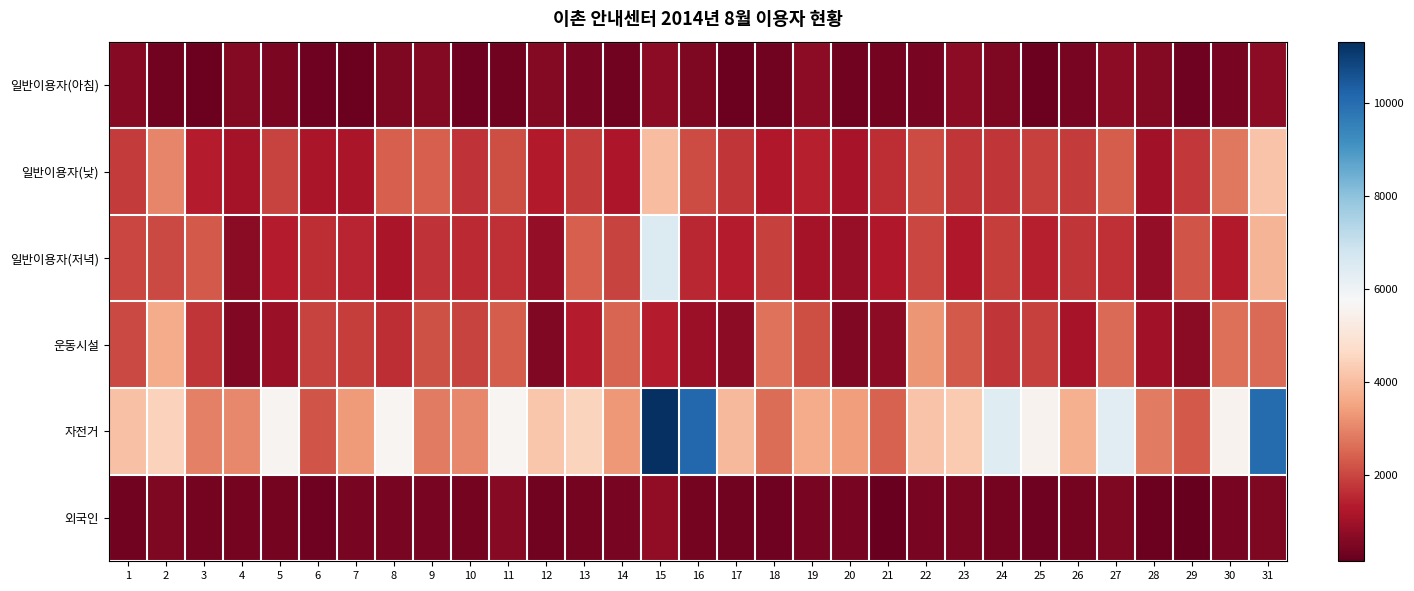

Reading left to right, list all the values displayed in this chart.

일반이용자(아침): 1=620	2=320	3=250	4=580	5=450	6=310	7=250	8=520	9=580	10=300	11=350	12=580	13=400	14=320	15=730	16=530	17=260	18=320	19=730	20=330	21=360	22=400	23=730	24=490	25=250	26=420	27=730	28=580	29=300	30=420	31=730
일반이용자(낮): 1=1840	2=2980	3=1320	4=1080	5=1970	6=1170	7=1180	8=2370	9=2370	10=1670	11=2120	12=1280	13=1840	14=1220	15=3990	16=2080	17=1710	18=1270	19=1400	20=1120	21=1580	22=2070	23=1750	24=1750	25=1890	26=1830	27=2350	28=1040	29=1790	30=2770	31=4150
일반이용자(저녁): 1=1990	2=2040	3=2320	4=700	5=1360	6=1620	7=1480	8=1180	9=1670	10=1570	11=1650	12=800	13=2390	14=1960	15=6500	16=1500	17=1340	18=1900	19=1085	20=850	21=1260	22=1990	23=1250	24=1850	25=1400	26=1750	27=1640	28=800	29=2200	30=1280	31=3810
운동시설: 1=2050	2=3640	3=1750	4=570	5=880	6=1930	7=1860	8=1610	9=2160	10=1930	11=2345	12=570	13=1360	14=2460	15=1340	16=950	17=710	18=2680	19=2110	20=570	21=730	22=3240	23=2310	24=1750	25=1890	26=1140	27=2570	28=1040	29=690	30=2650	31=2570
자전거: 1=4100	2=4430	3=2930	4=3030	5=5560	6=2210	7=3360	8=5630	9=2840	10=3050	11=5600	12=4190	13=4480	14=3320	15=11320	16=10130	17=3930	18=2620	19=3670	20=3390	21=2420	22=4130	23=4270	24=6390	25=5550	26=3720	27=6370	28=2820	29=2280	30=5530	31=10020
외국인: 1=336	2=505	3=380	4=356	5=366	6=270	7=408	8=400	9=442	10=395	11=660	12=346	13=384	14=417	15=790	16=394	17=324	18=300	19=425	20=416	21=212	22=403	23=450	24=356	25=296	26=370	27=490	28=248	29=137	30=433	31=520